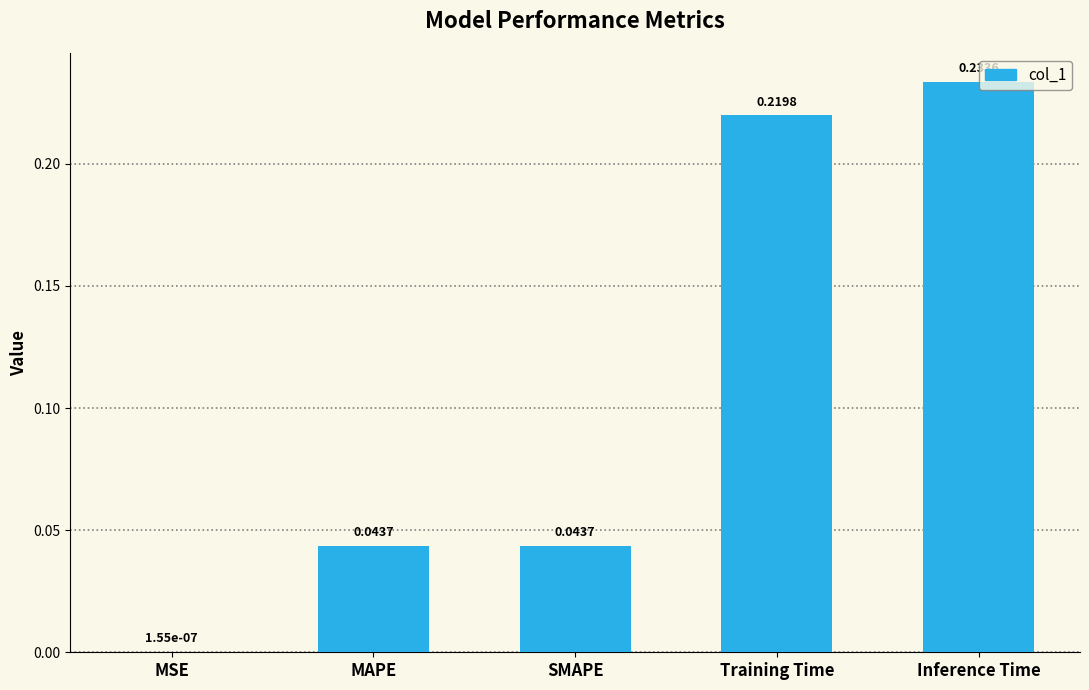

What is the change in value from MAPE to Training Time?

+0.2